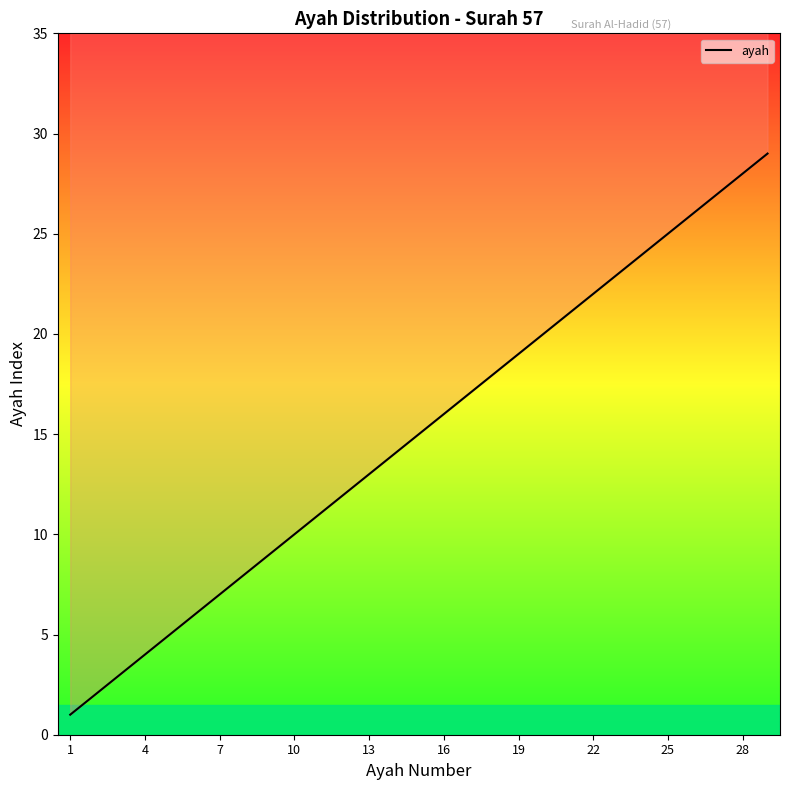

What is the sum of the values at 13 and 25?

38